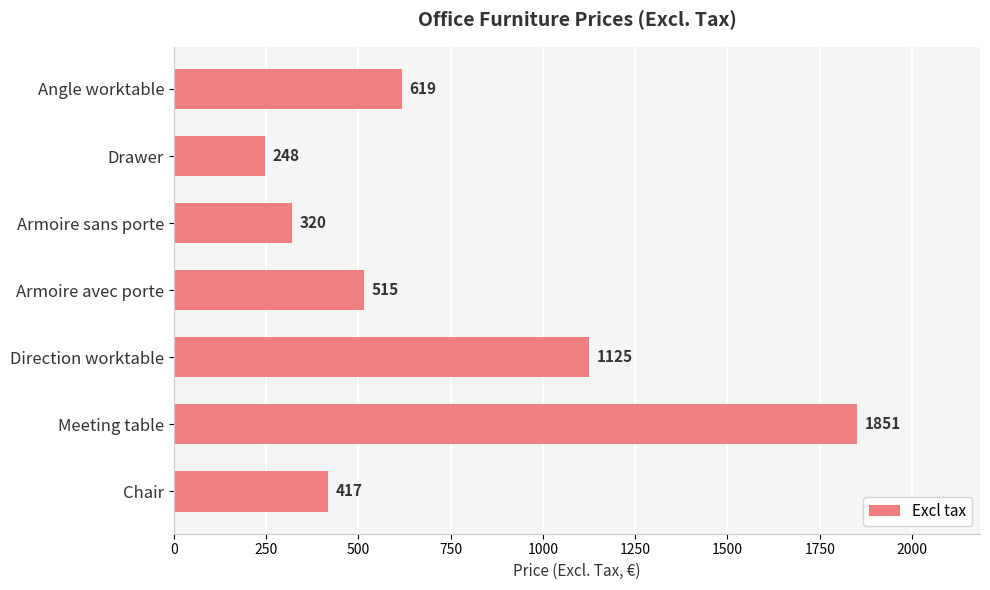

Where is the data nearest to the value 1049?

Direction worktable